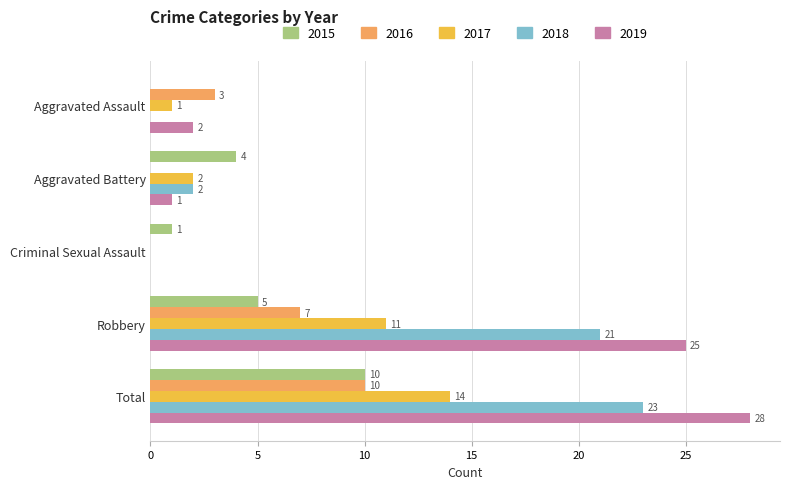

Which category has the highest value in the 2019 series?

Total